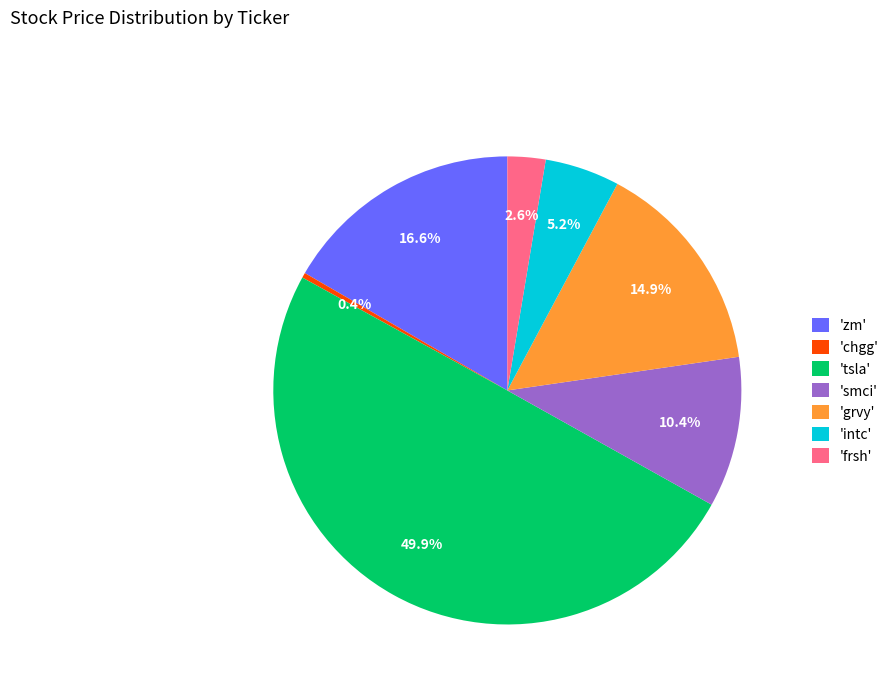

Is 'chgg' the majority of the pie?

No